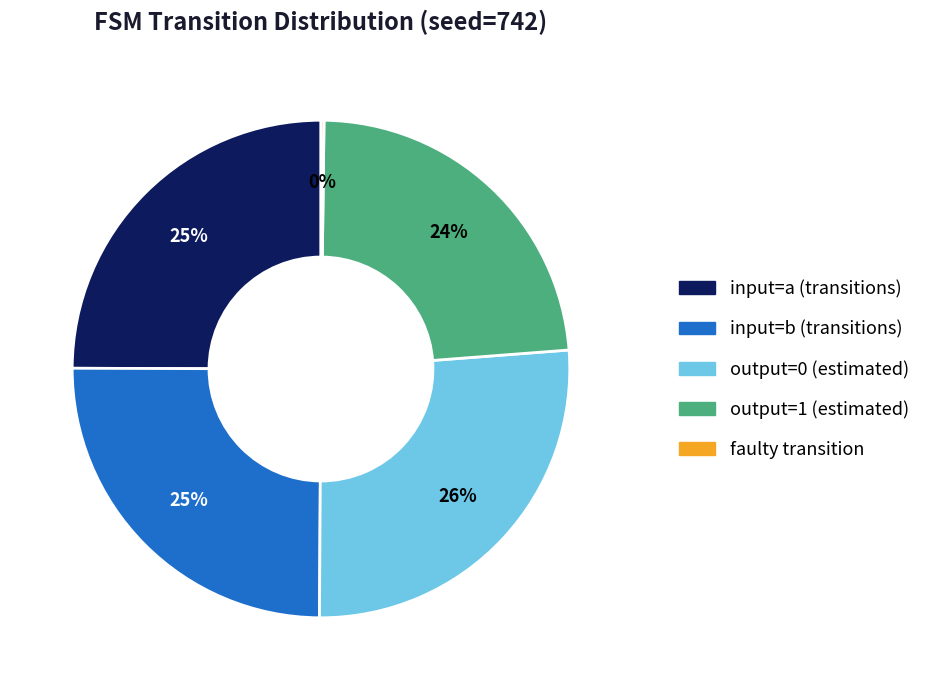

To the nearest percent, what is the difference between the largest and smallest slice percentages?

26%